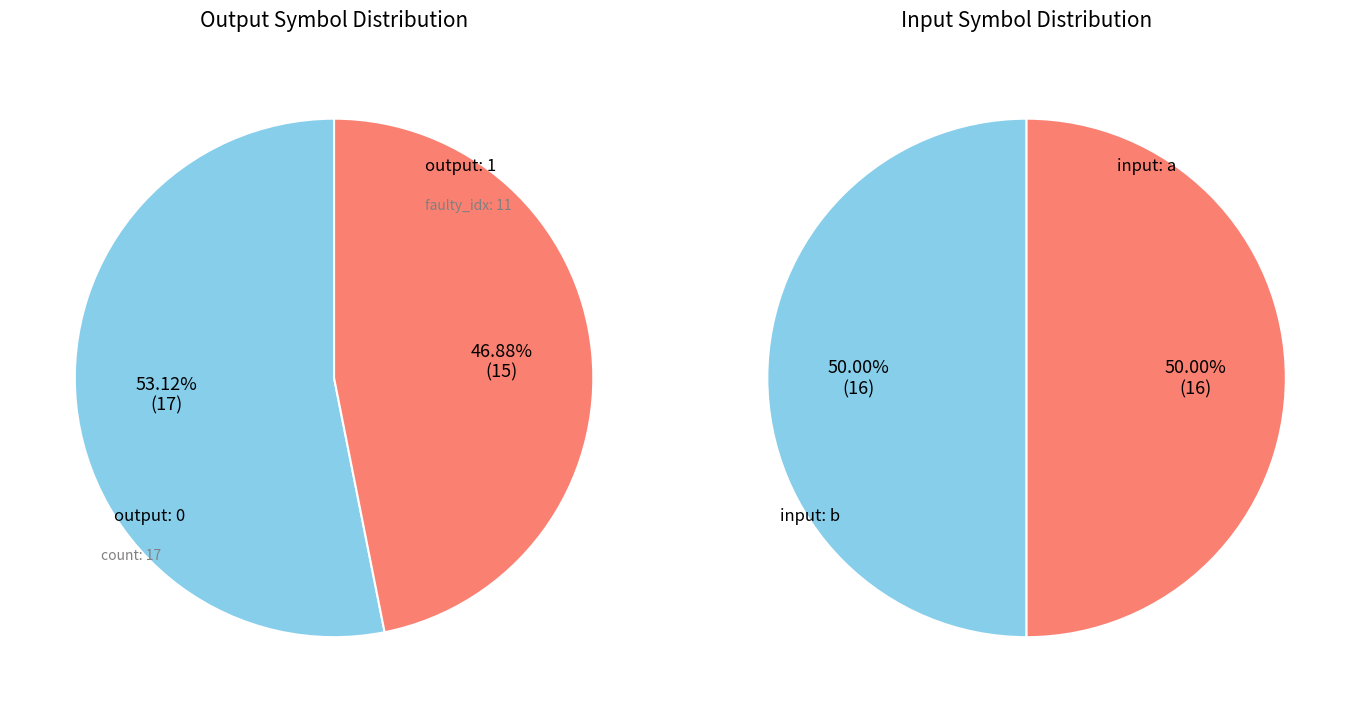

The 31 slice represents 1% of the pie. True or false?

False